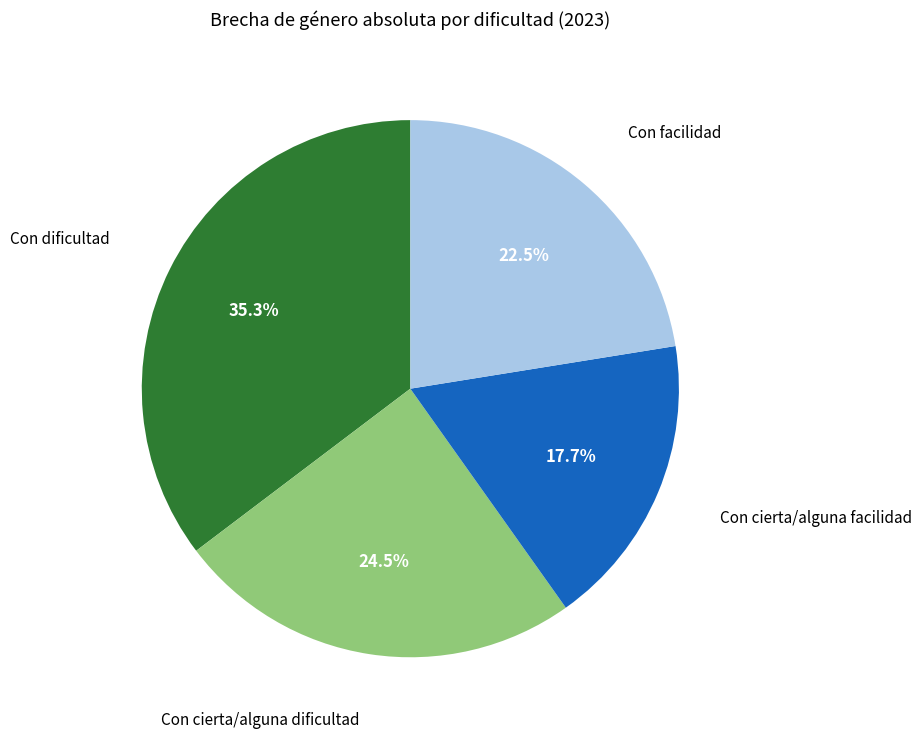

Is there a majority slice in this chart?

No